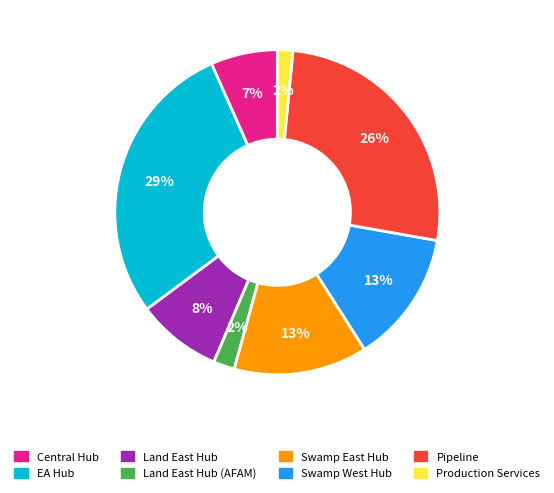

Does any single category account for the majority?

No